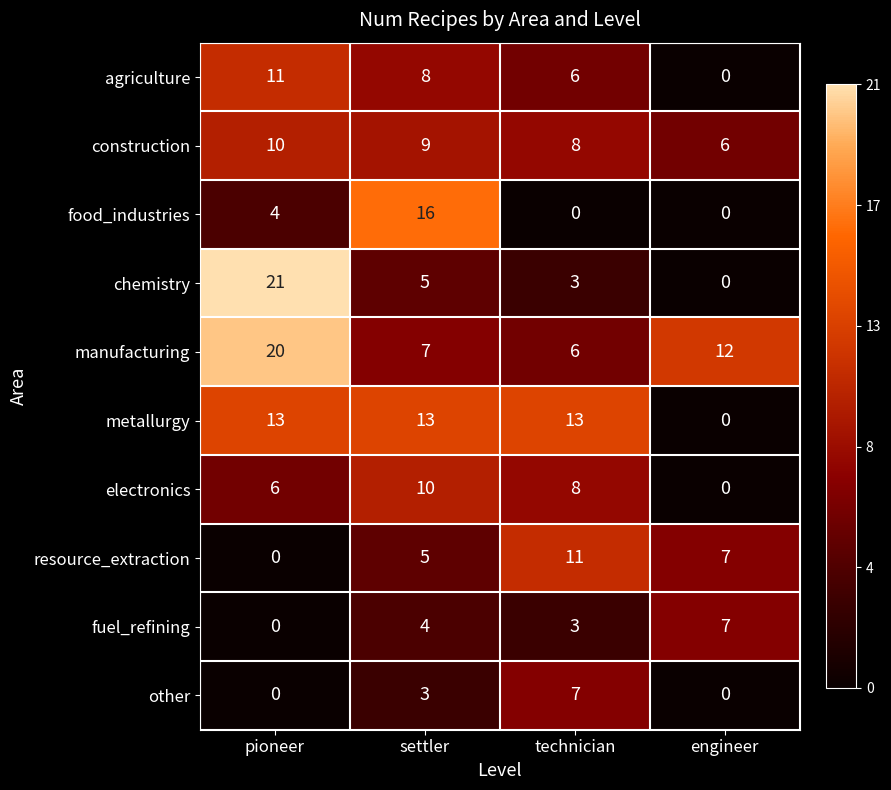

What is the difference between the electronics values at settler and engineer?

10